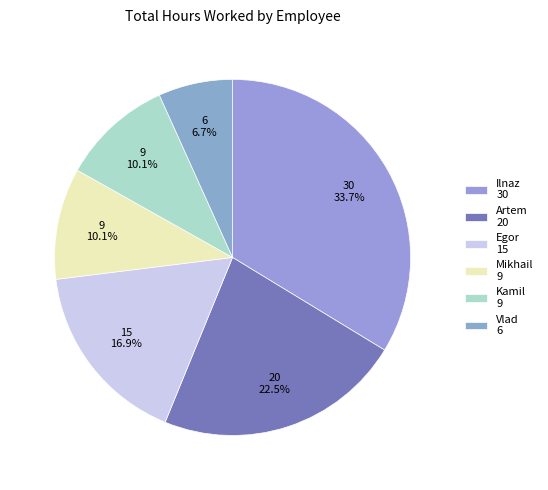

Is it true that Artem is 22% of the pie?

True